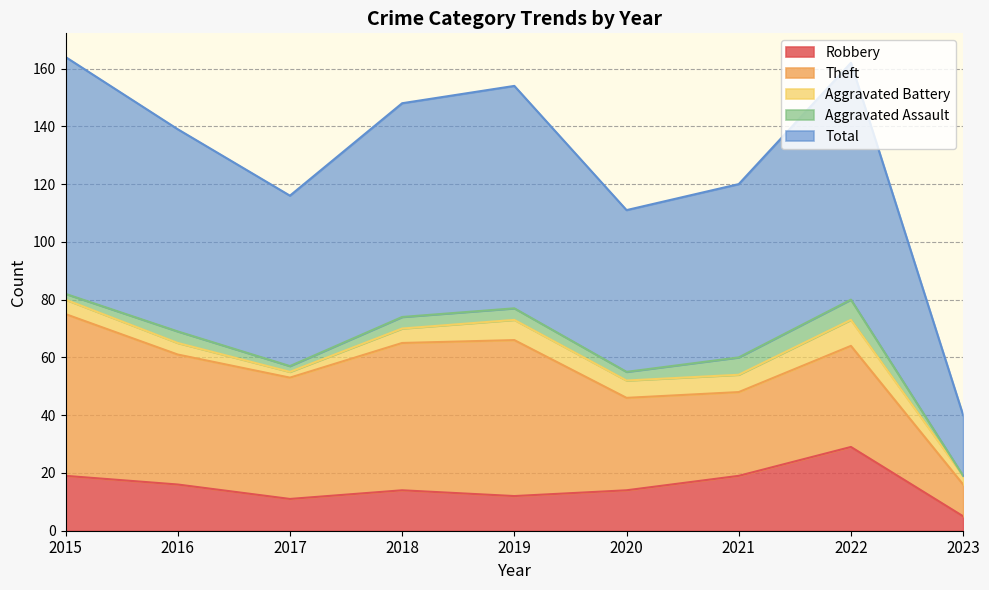

Reading left to right, extract all data points from this chart.

Robbery: 19	16	11	14	12	14	19	29	5
Theft: 56	45	42	51	54	32	29	35	11
Aggravated Battery: 5	4	2	5	7	6	6	9	3
Aggravated Assault: 2	4	2	4	4	3	6	7	0
Total: 82	70	59	74	77	56	60	82	21